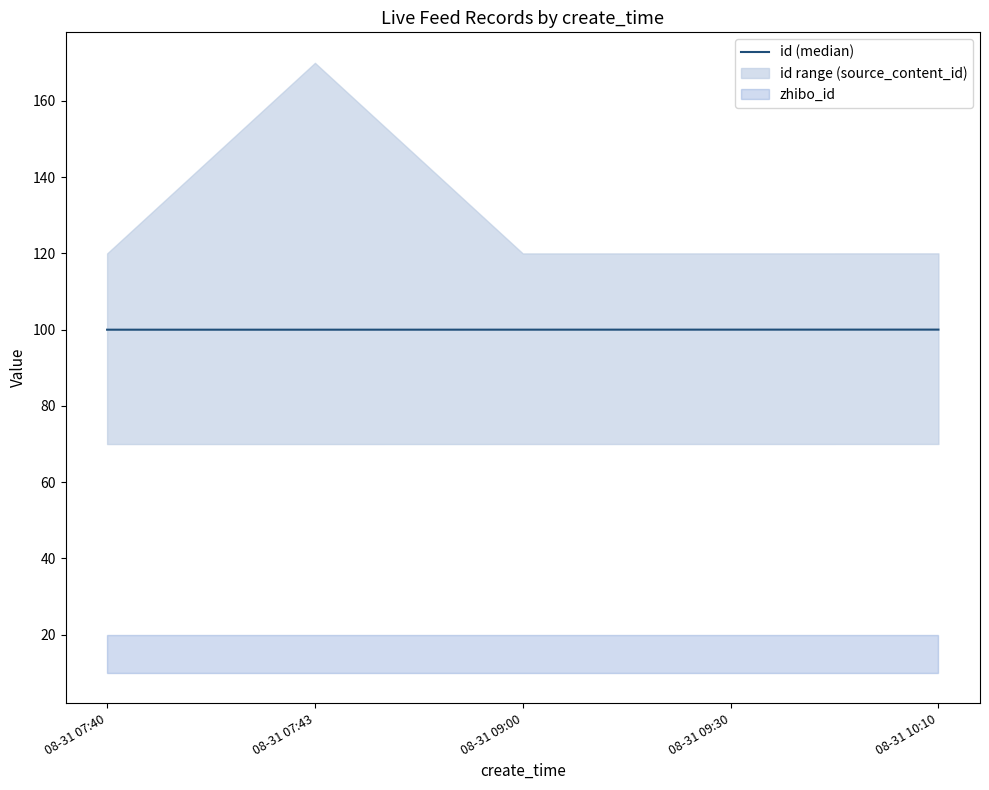

Between 08-31 07:43 and 08-31 07:40, which is larger?

08-31 07:43